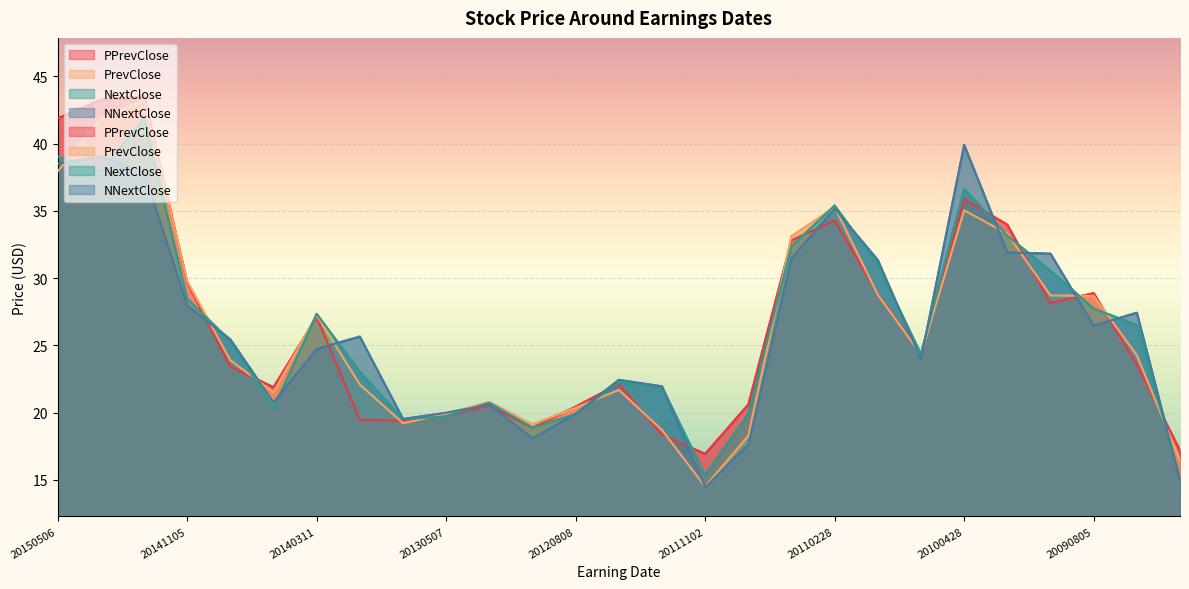

At how many categories does at least one series exceed 32?

7